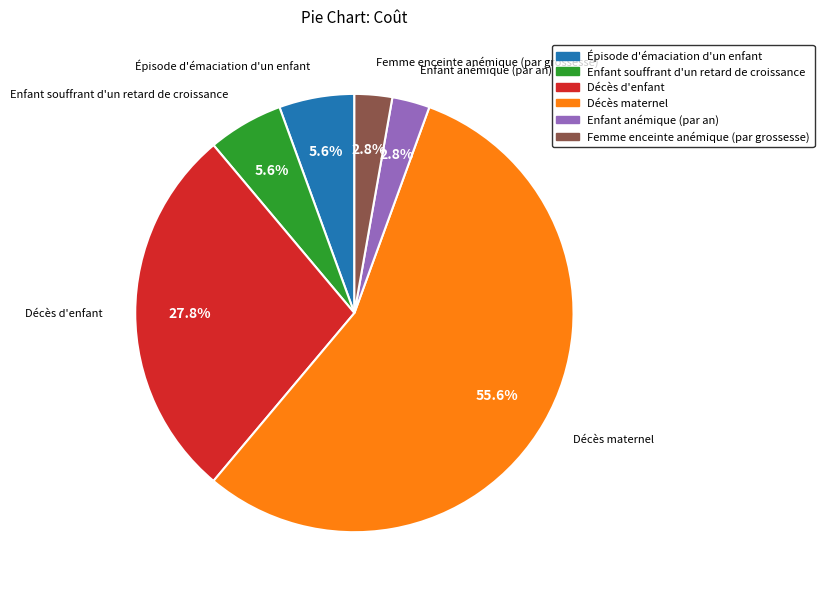

To the nearest percent, what is the difference between the Décès maternel and Décès d'enfant slice percentages?

28%